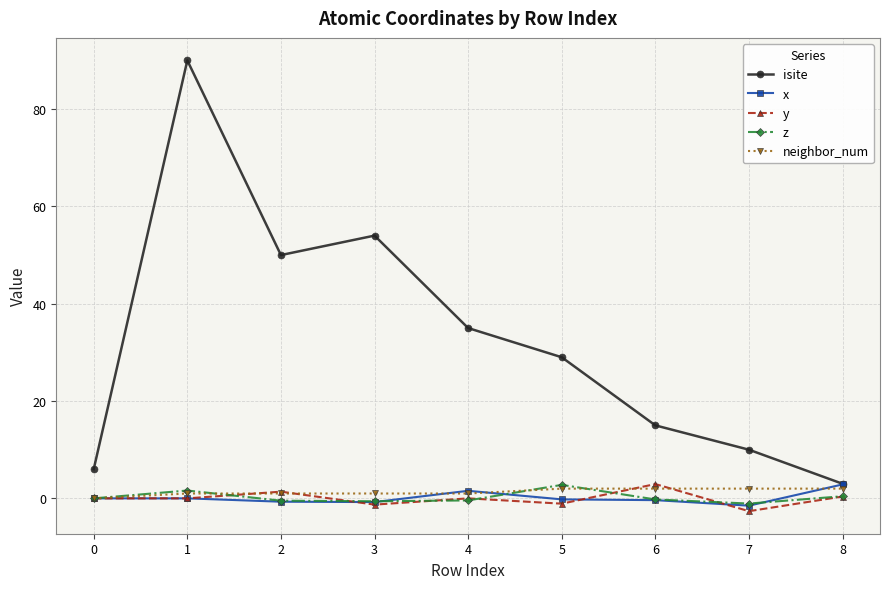

How many interior local valleys does the isite series have?

1